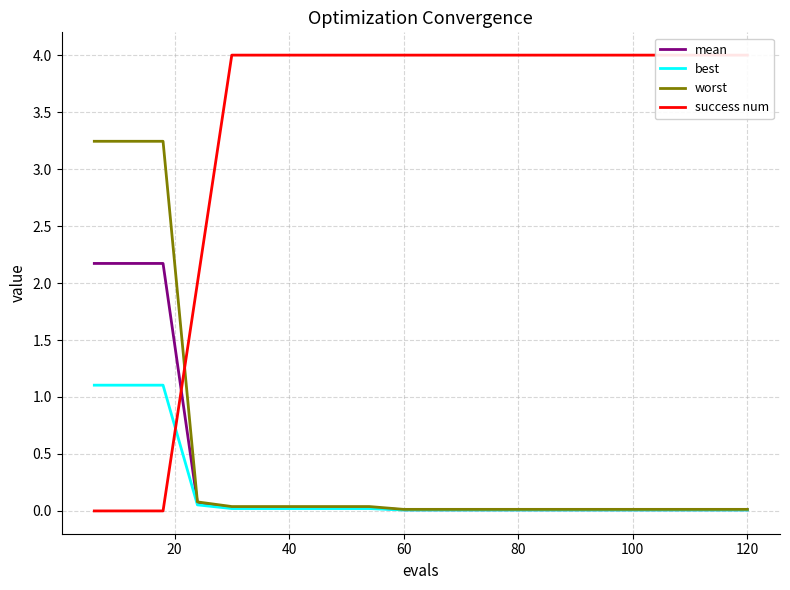

What is the average value of the best series?

0.2